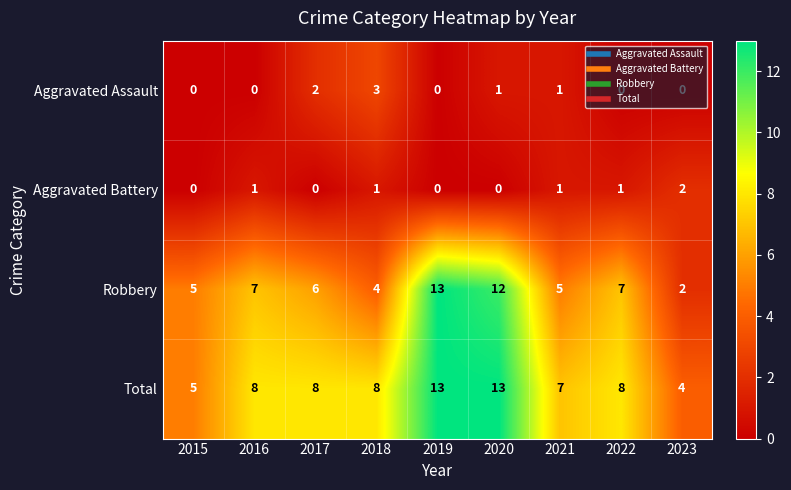

What is the total value across all series at 2020?

26